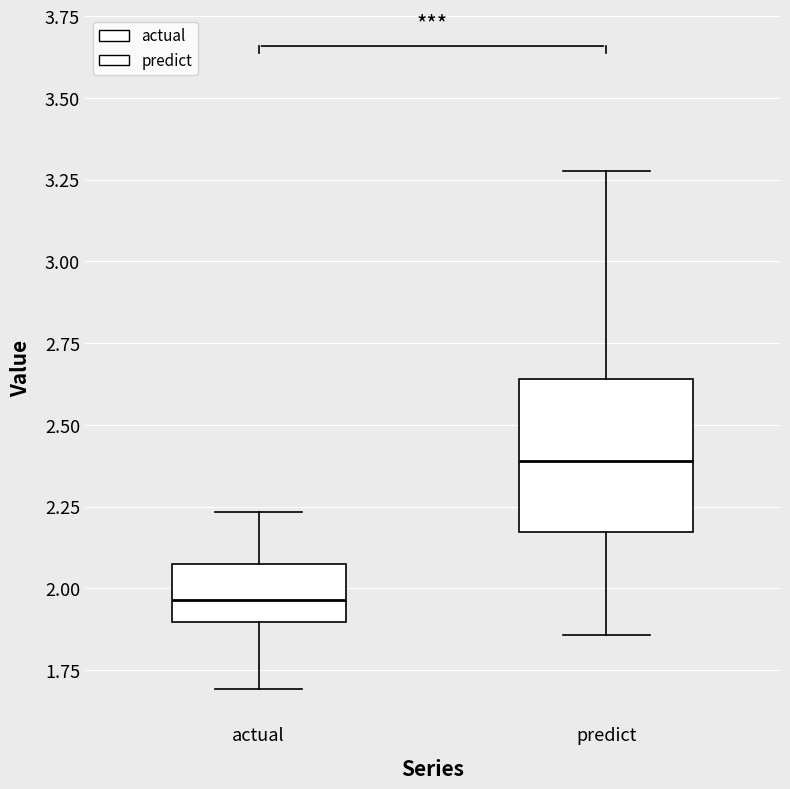

Which box's median line is the highest?

predict